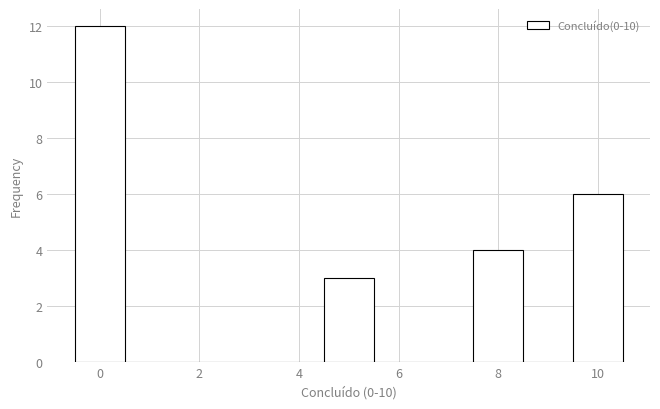

Reading left to right, list every bar in this chart as the range it spans on the x-axis followed by its height. Neither the bar edges nor the heights are printed on the chart, so give them approximately, as read against the axes.

-0.5 to 0.5: 12
0.5 to 1.5: 0
1.5 to 2.5: 0
2.5 to 3.5: 0
3.5 to 4.5: 0
4.5 to 5.5: 3
5.5 to 6.5: 0
6.5 to 7.5: 0
7.5 to 8.5: 4
8.5 to 9.5: 0
9.5 to 10.5: 6